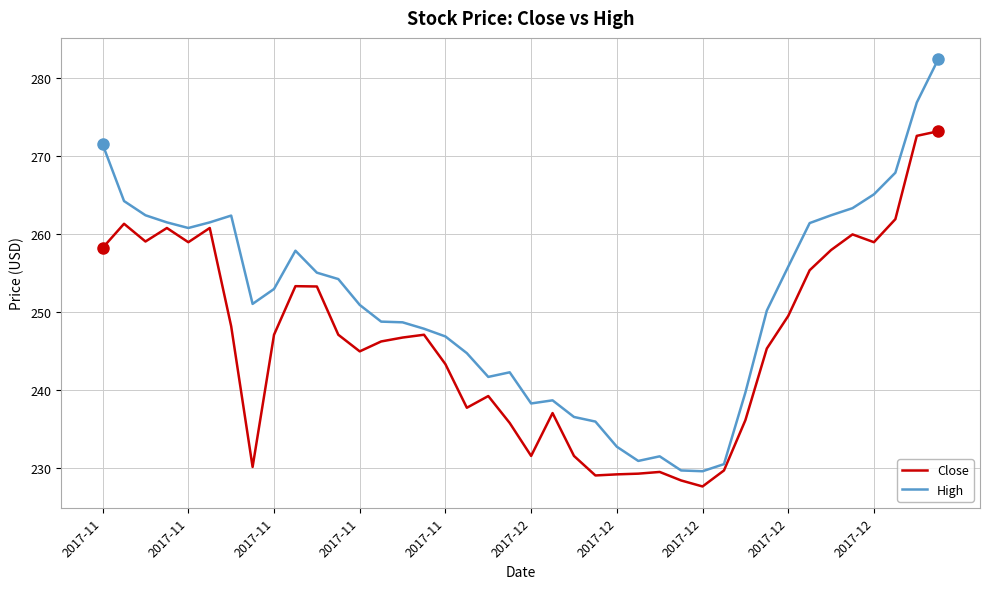

List the series in order of their overall mean, highest first.

High, Close